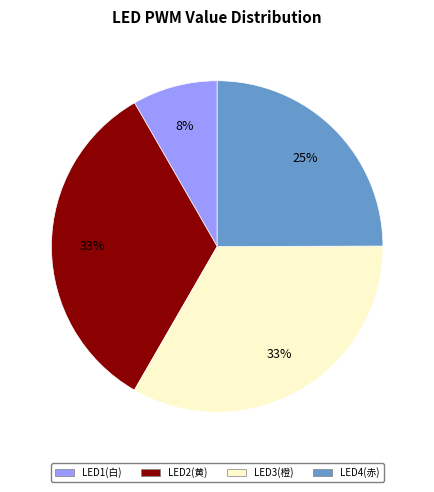

True or false: LED3(橙) accounts for 41% of the total.

False